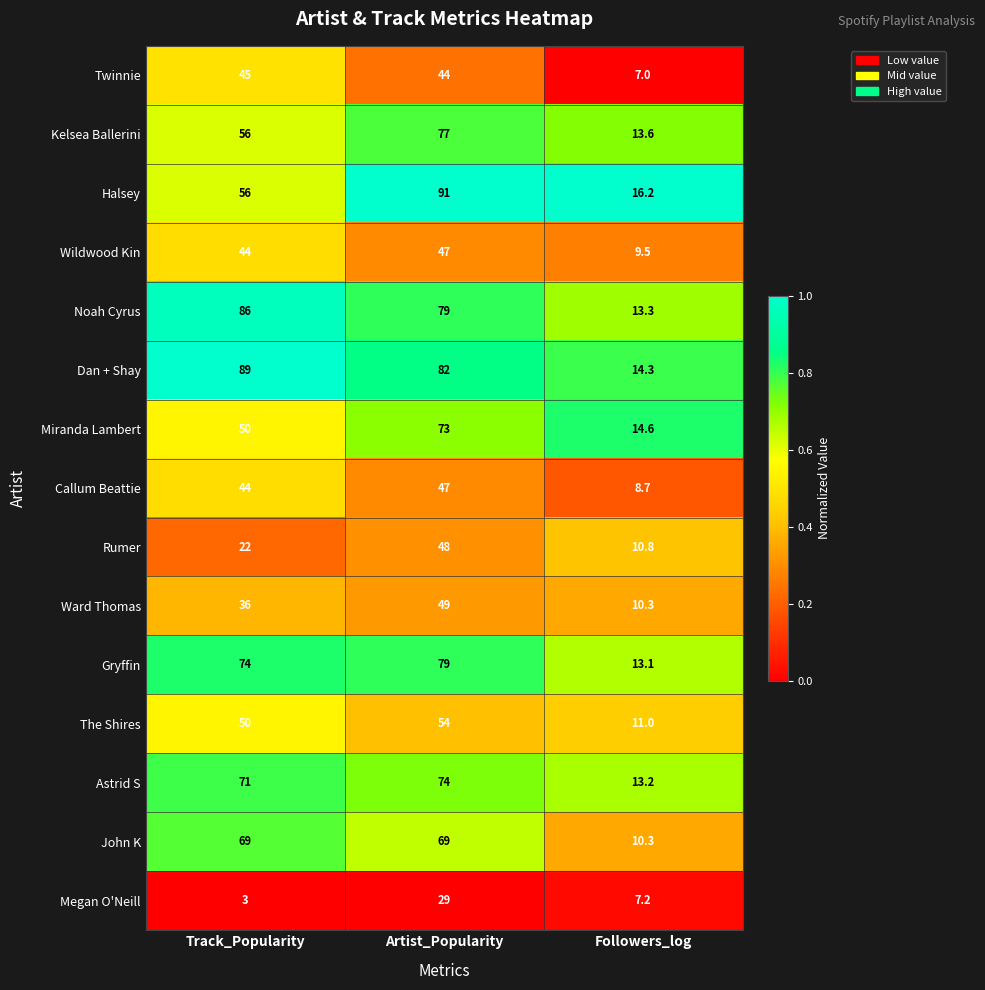

What is the highest value of the Miranda Lambert series?

73.0